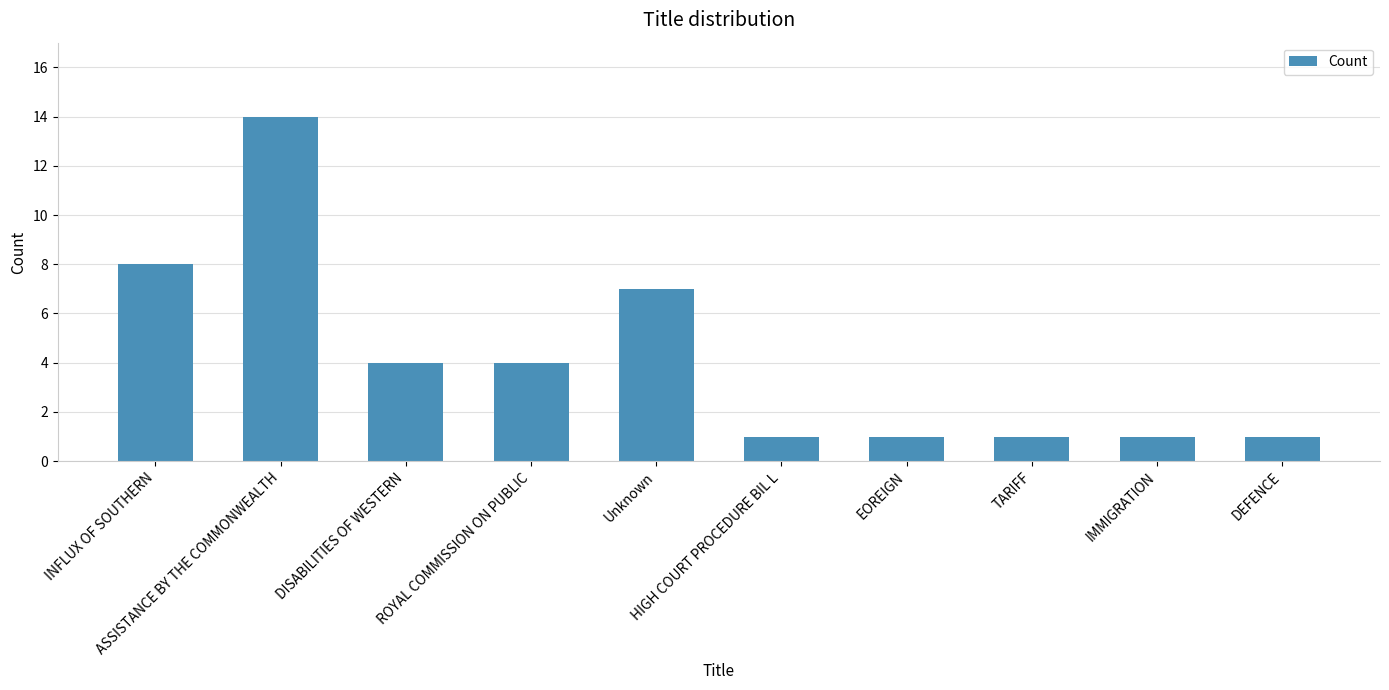

What is the difference between the second highest and minimum values?

7